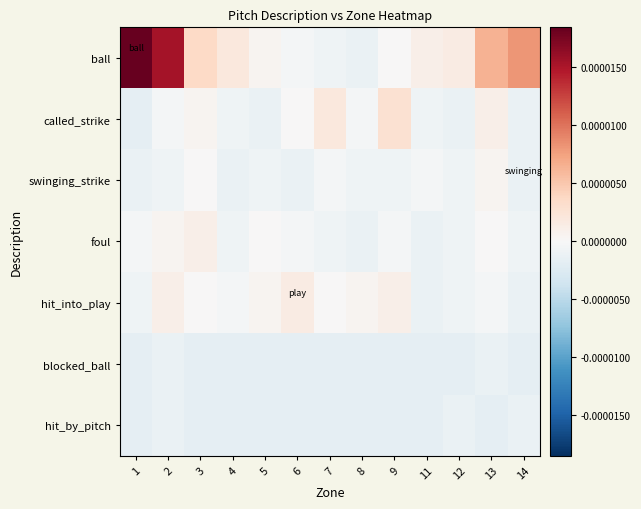

Between 11 and 8, which is larger?

11